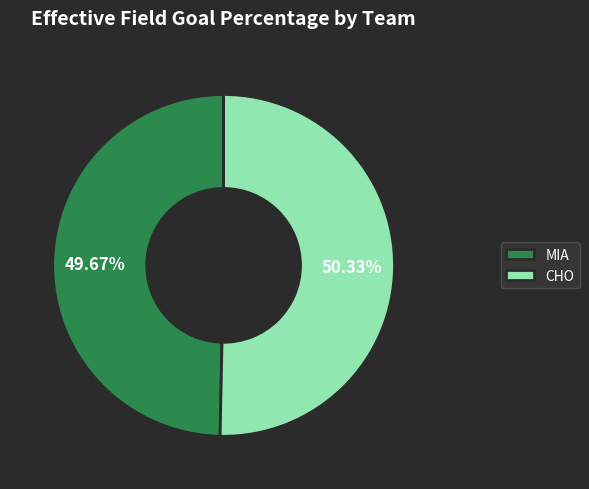

Between CHO and MIA, which is larger?

CHO